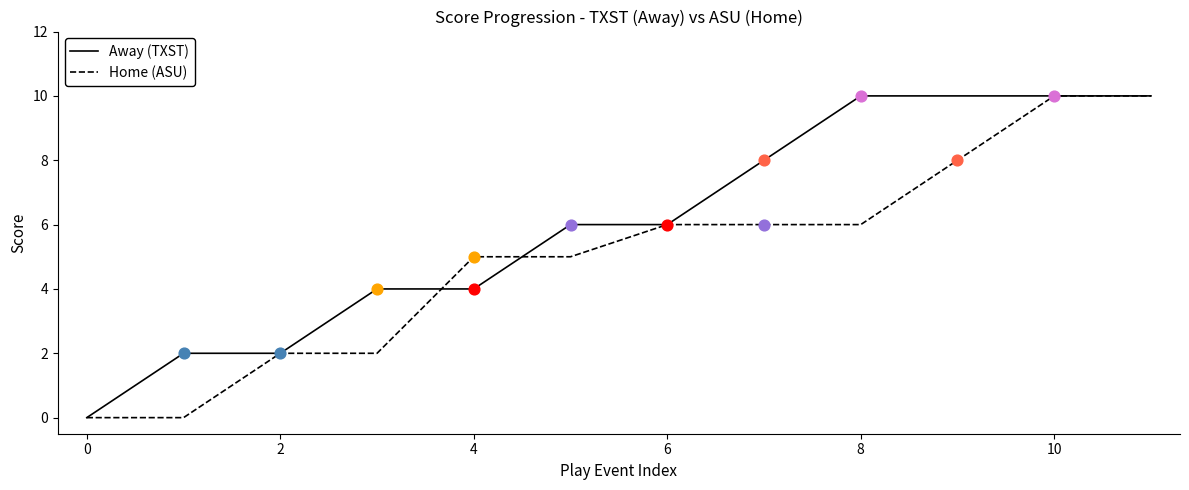

At how many categories does at least one series exceed 1?

11